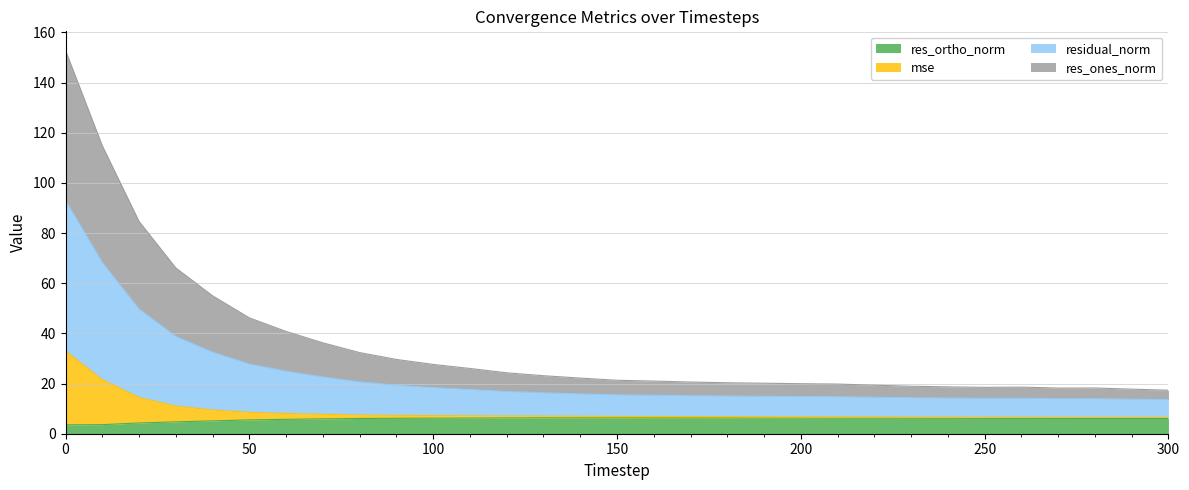

What is the difference between the residual_norm values at 70 and 90?

3.3